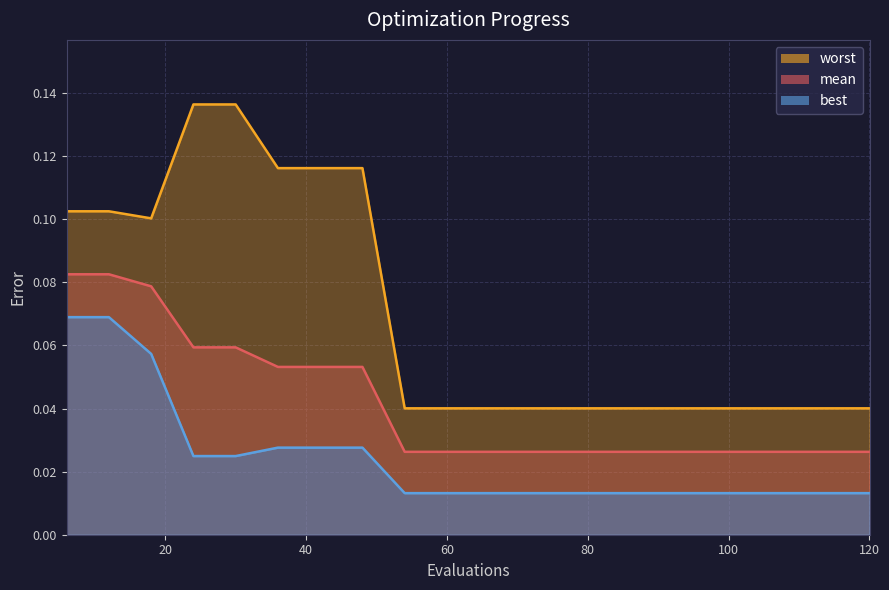

True or false: best has a value of 0.0 at 78.

True